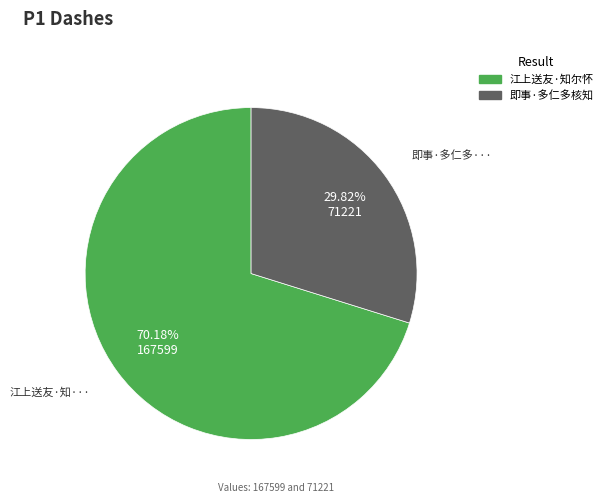

Does any single category account for the majority?

Yes